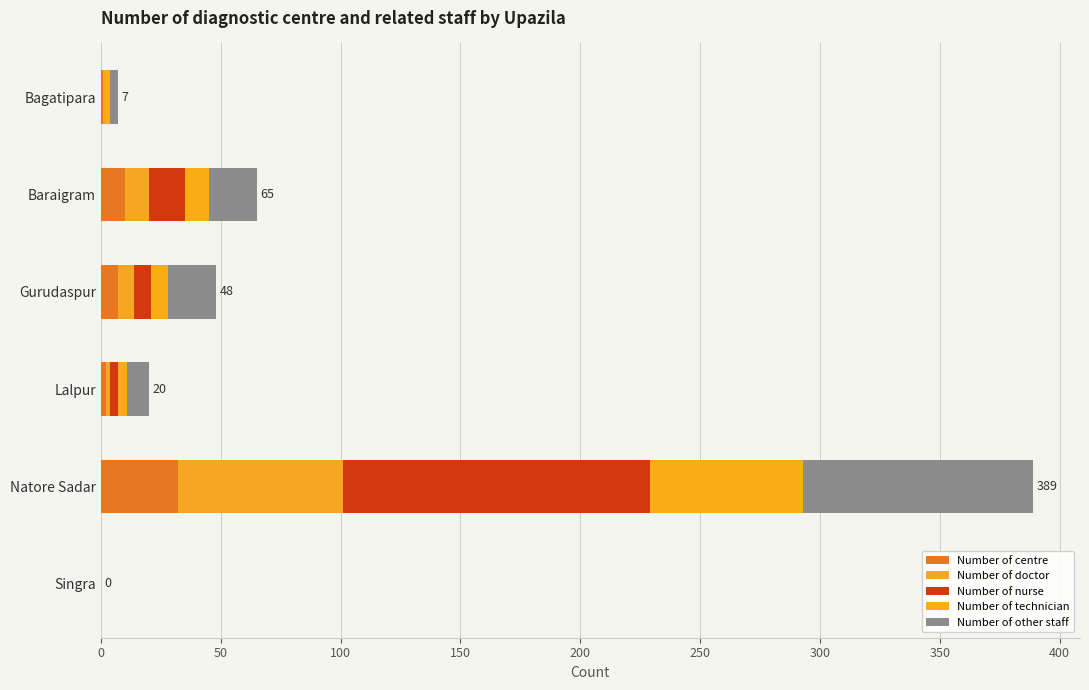

Rank the series by their maximum value, from lowest to highest.

Number of centre, Number of technician, Number of doctor, Number of other staff, Number of nurse